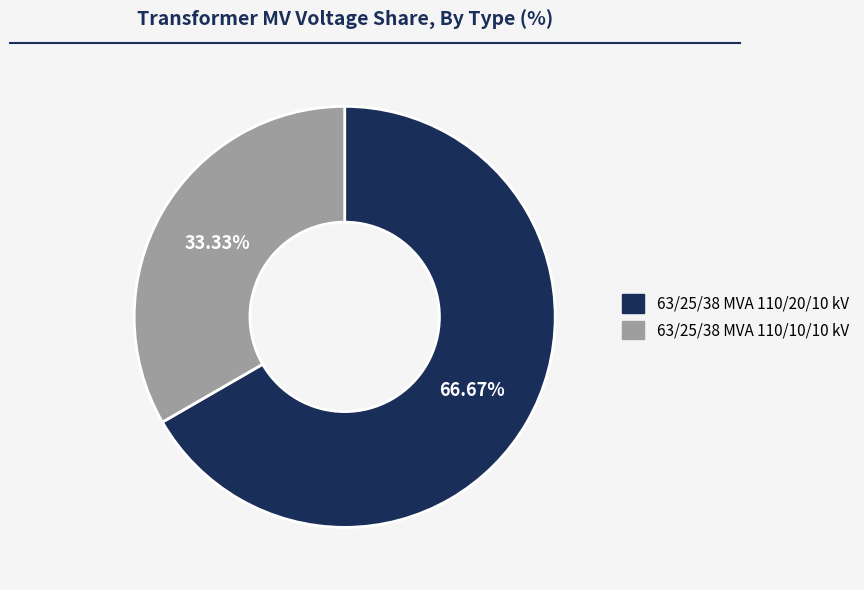

To the nearest percent, what percentage of the pie is 63/25/38 MVA 110/20/10 kV?

67%